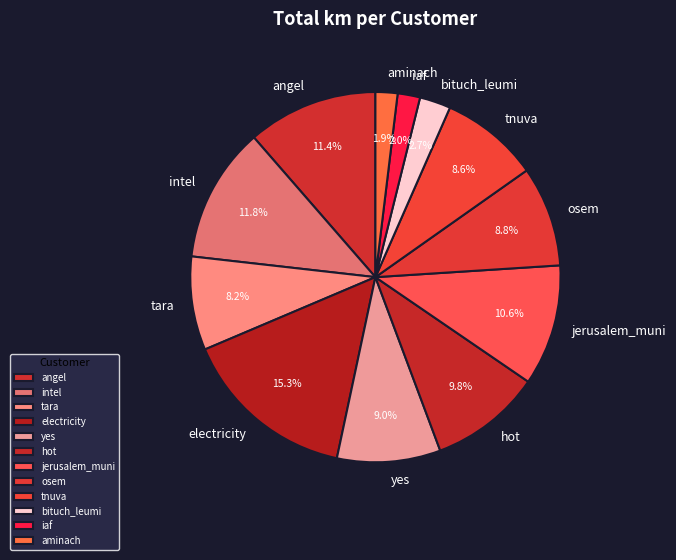

Which category has the biggest portion of the pie?

electricity